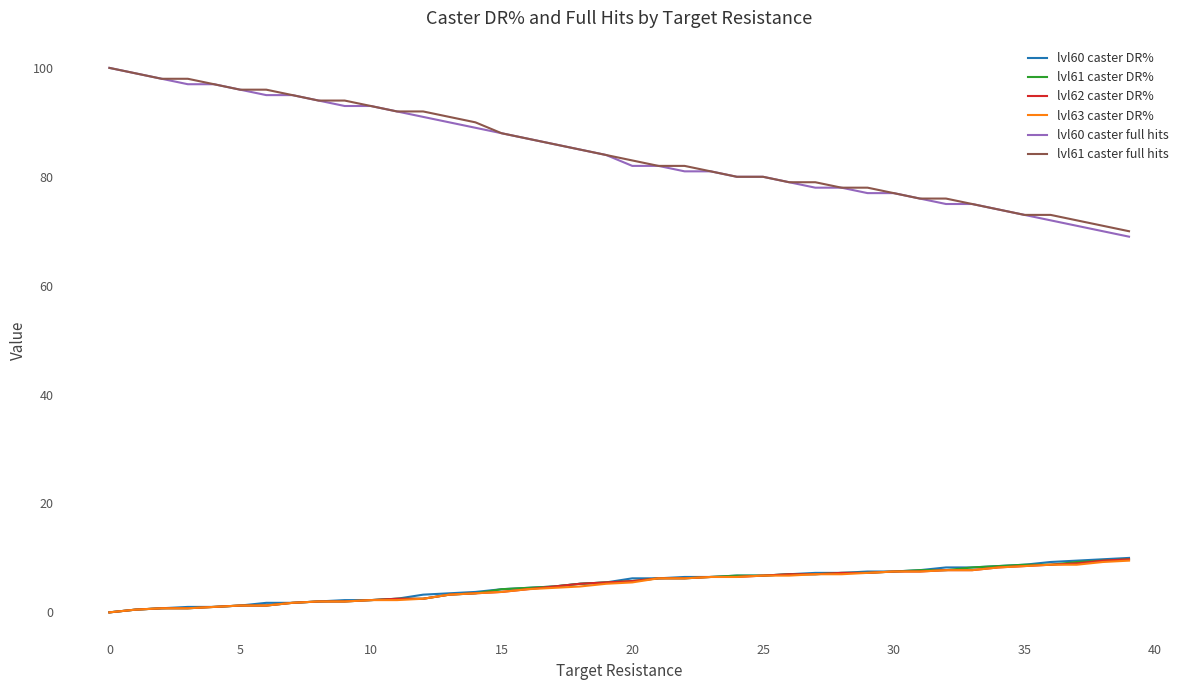

True or false: lvl61 caster full hits and lvl60 caster DR% cross at least once.

False